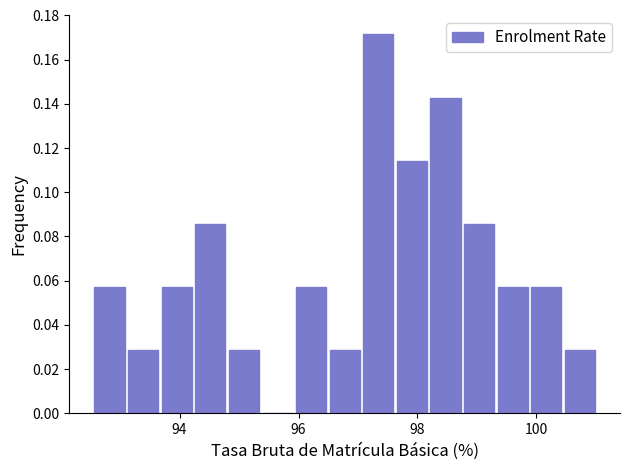

Read against the x-axis, roughly where is the centre of the tallest bar?

97.4